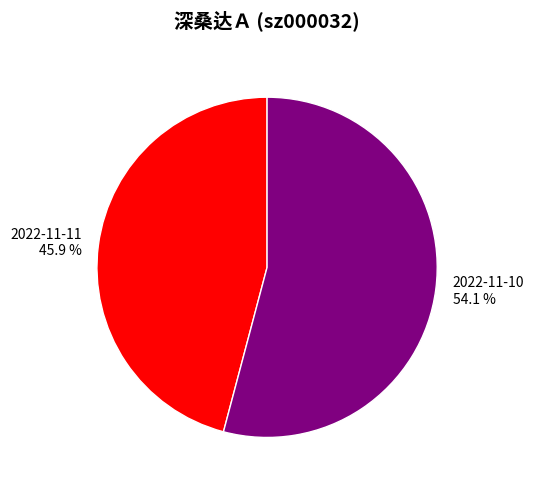

The 2022-11-11 slice represents 36% of the pie. True or false?

False